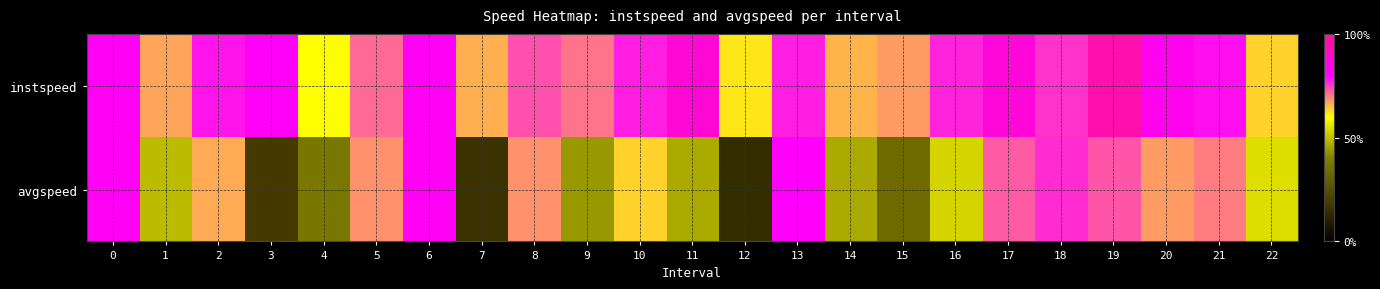

Which series changed the most between 2 and 9?

avgspeed